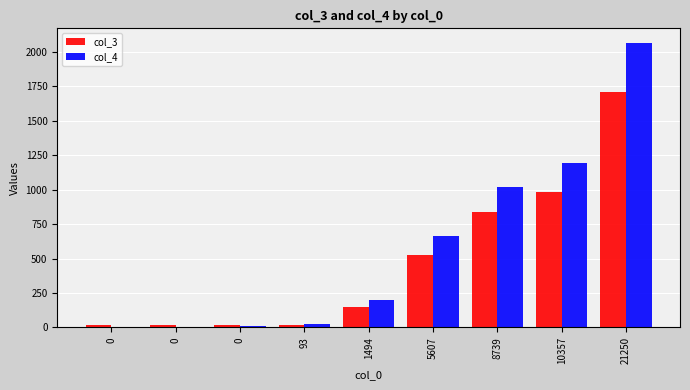

How many groups of bars are there?

9